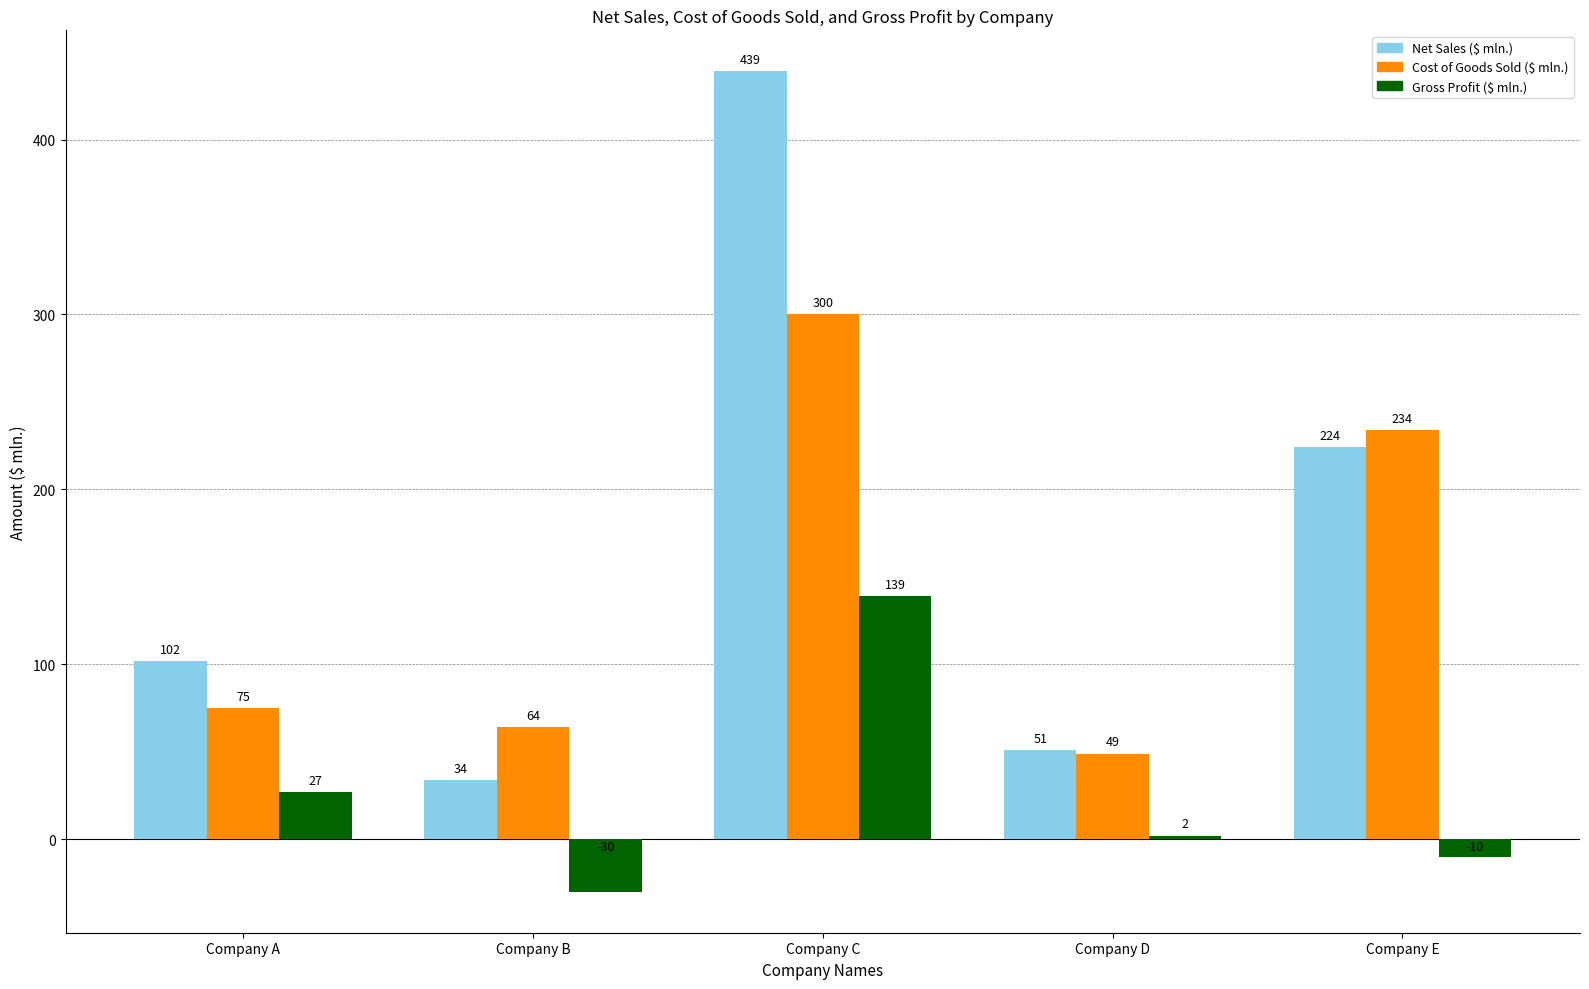

What is the sum of the Net Sales ($ mln.) values at Company A and Company D?

153